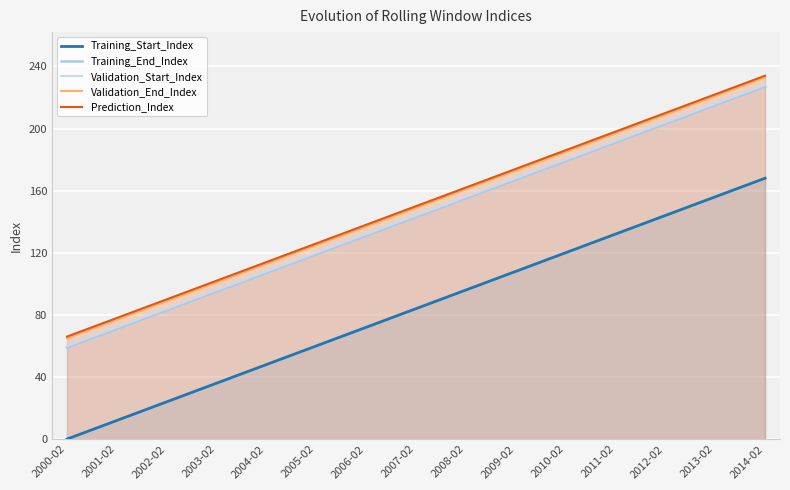

Reading right to left, transcribe all the data shown in this chart.

Training_Start_Index: 2014-02=168	2013-02=156	2012-02=144	2011-02=132	2010-02=120	2009-02=108	2008-02=96	2007-02=84	2006-02=72	2005-02=60	2004-02=48	2003-02=36	2002-02=24	2001-02=12	2000-02=0
Training_End_Index: 2014-02=227	2013-02=215	2012-02=203	2011-02=191	2010-02=179	2009-02=167	2008-02=155	2007-02=143	2006-02=131	2005-02=119	2004-02=107	2003-02=95	2002-02=83	2001-02=71	2000-02=59
Validation_Start_Index: 2014-02=228	2013-02=216	2012-02=204	2011-02=192	2010-02=180	2009-02=168	2008-02=156	2007-02=144	2006-02=132	2005-02=120	2004-02=108	2003-02=96	2002-02=84	2001-02=72	2000-02=60
Validation_End_Index: 2014-02=233	2013-02=221	2012-02=209	2011-02=197	2010-02=185	2009-02=173	2008-02=161	2007-02=149	2006-02=137	2005-02=125	2004-02=113	2003-02=101	2002-02=89	2001-02=77	2000-02=65
Prediction_Index: 2014-02=234	2013-02=222	2012-02=210	2011-02=198	2010-02=186	2009-02=174	2008-02=162	2007-02=150	2006-02=138	2005-02=126	2004-02=114	2003-02=102	2002-02=90	2001-02=78	2000-02=66